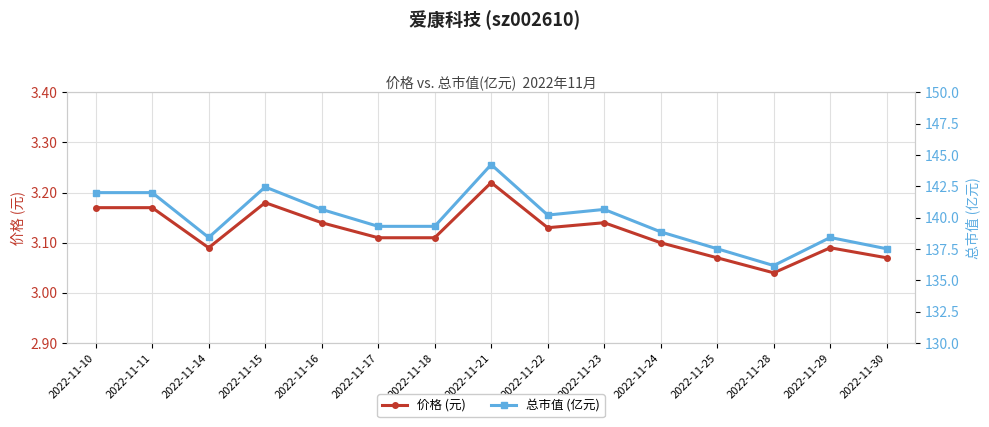

What is the lowest value of the 价格 (元) series?

3.0